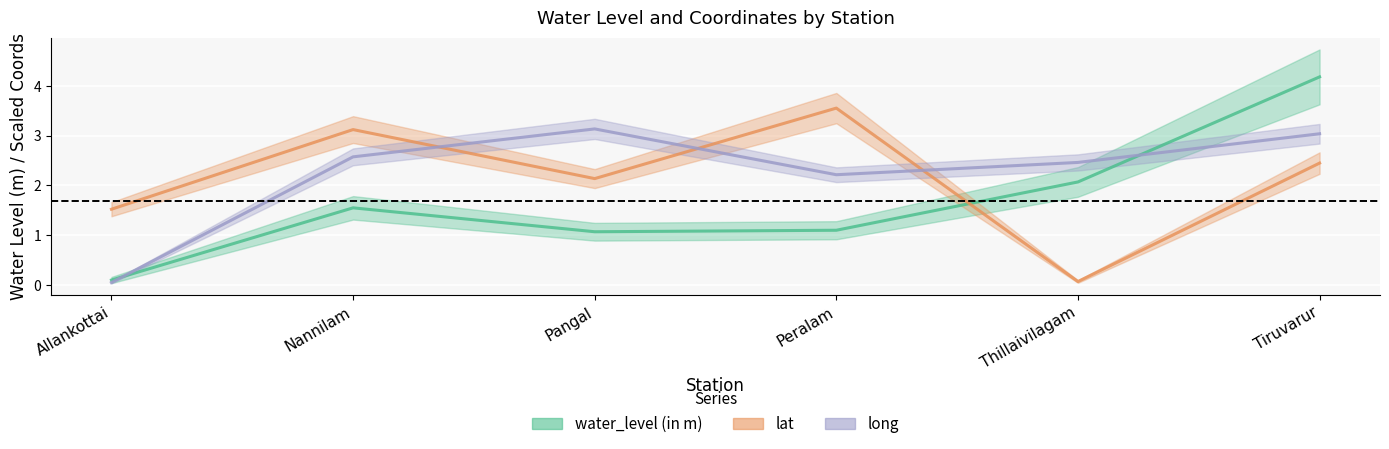

Between Pangal and Peralam, which is larger?

Peralam